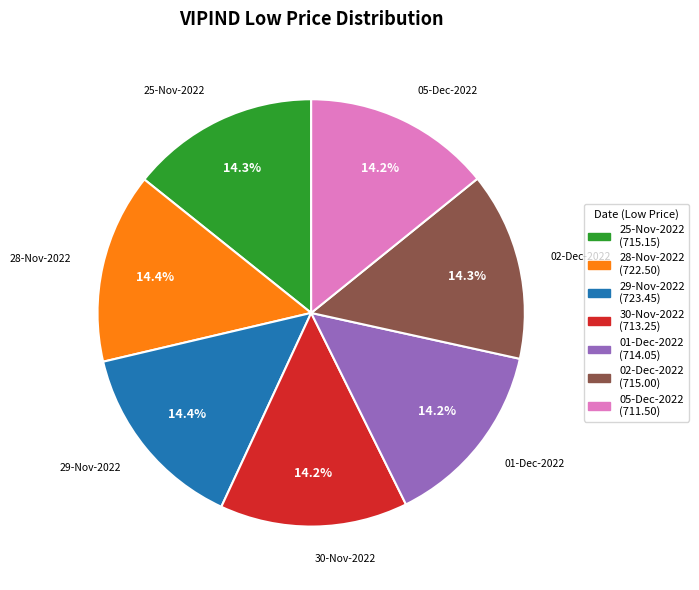

What is the ratio of the value at 05-Dec-2022 (711.50) to the value at 25-Nov-2022 (715.15)?

1.0